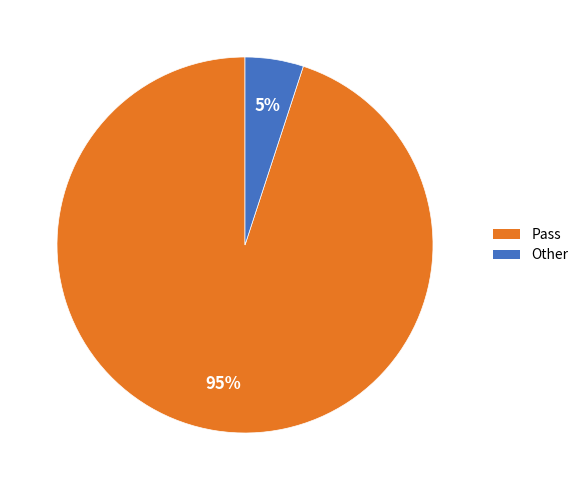

To the nearest percent, what is the difference between the largest and smallest slice percentages?

90%